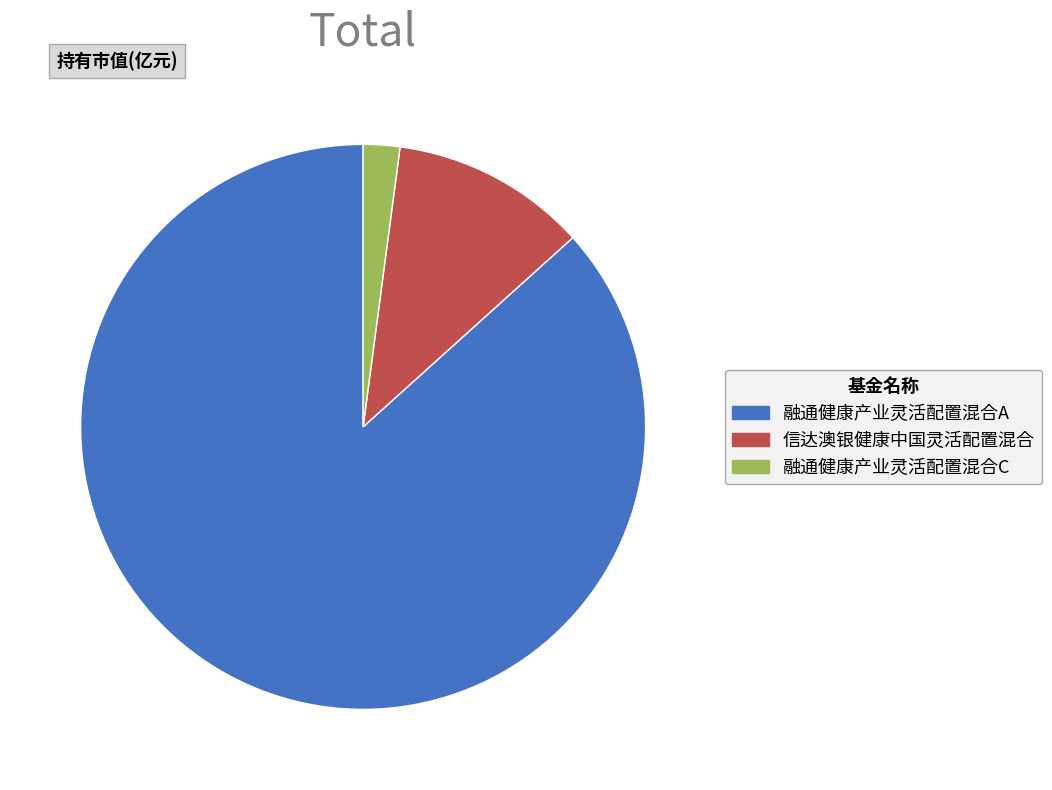

How many slices are in this pie chart?

3